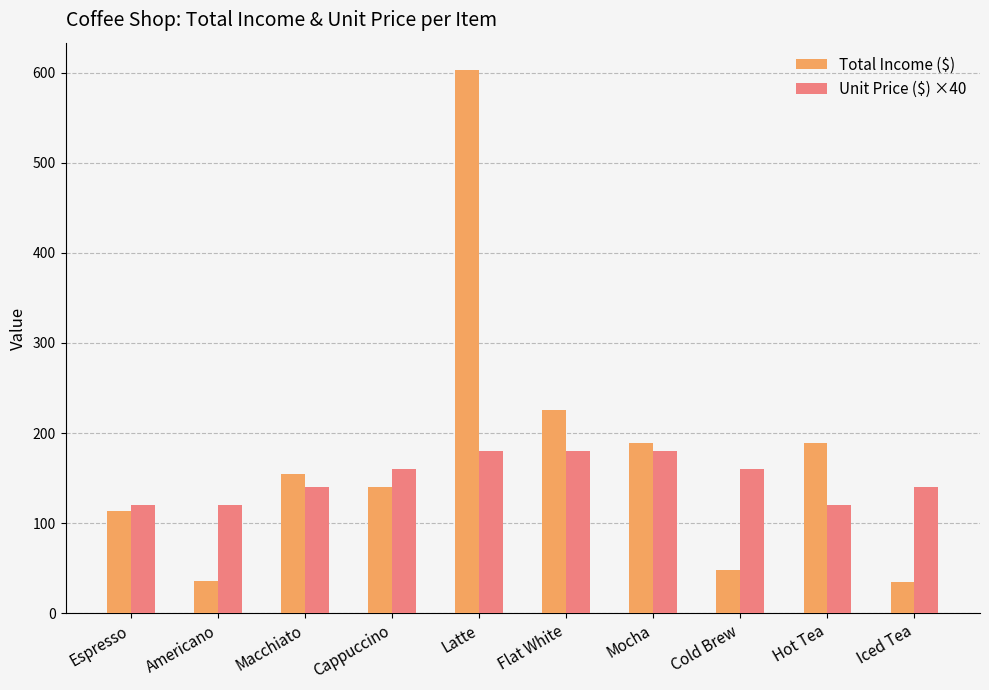

Is it true that Unit Price ($) ×40 equals 160 at Cold Brew?

True